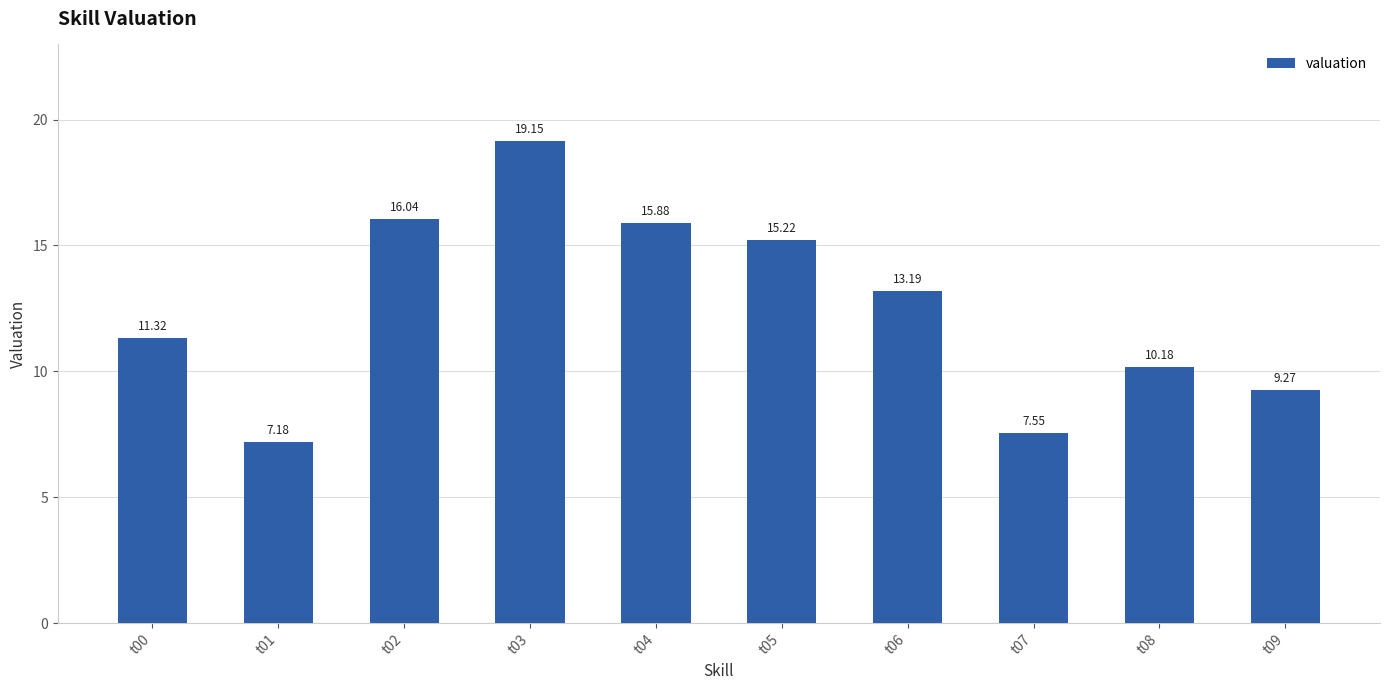

Approximately how many times larger is the value at t06 compared to t01?

1.8